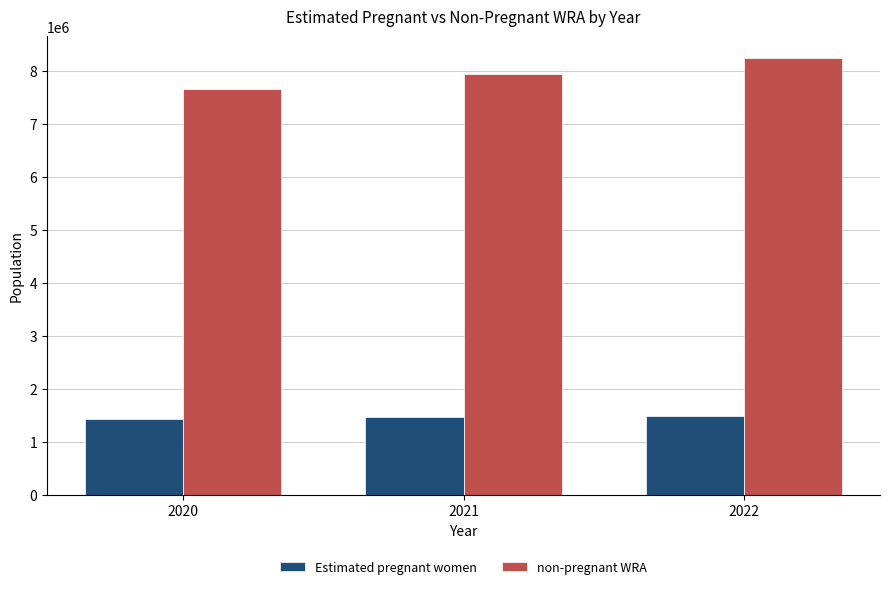

At which label is non-pregnant WRA closest to 7950729?

2021